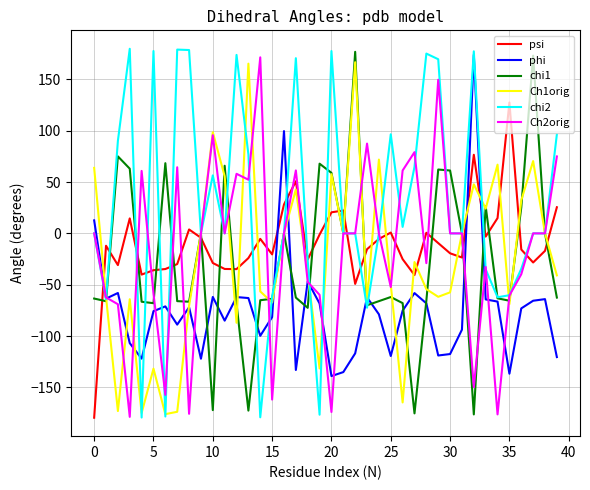

Which series has the largest total across all categories?

chi2